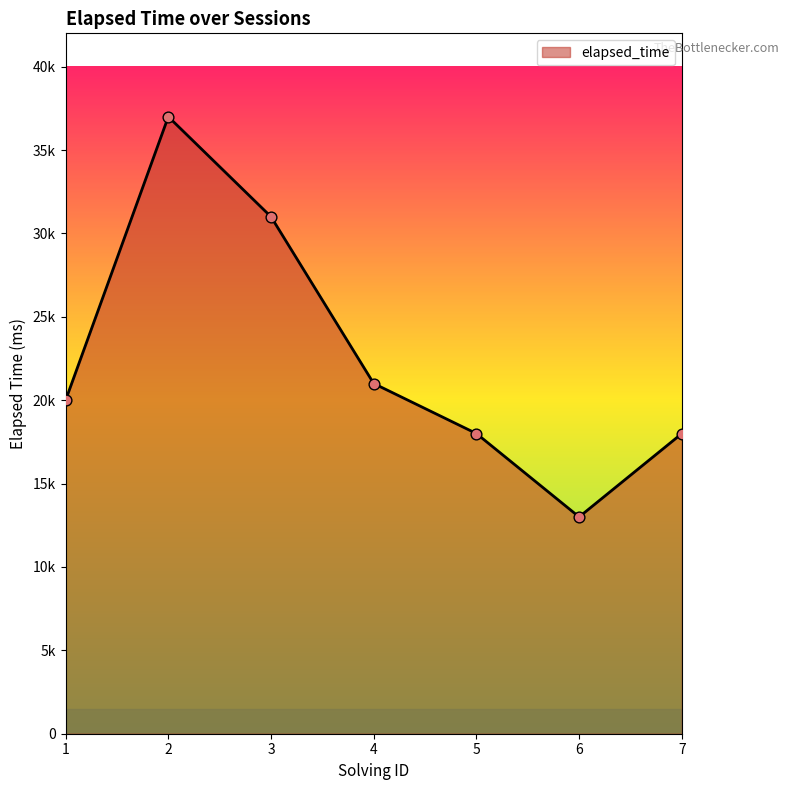

Is this an area chart (filled region under the line)?

Yes